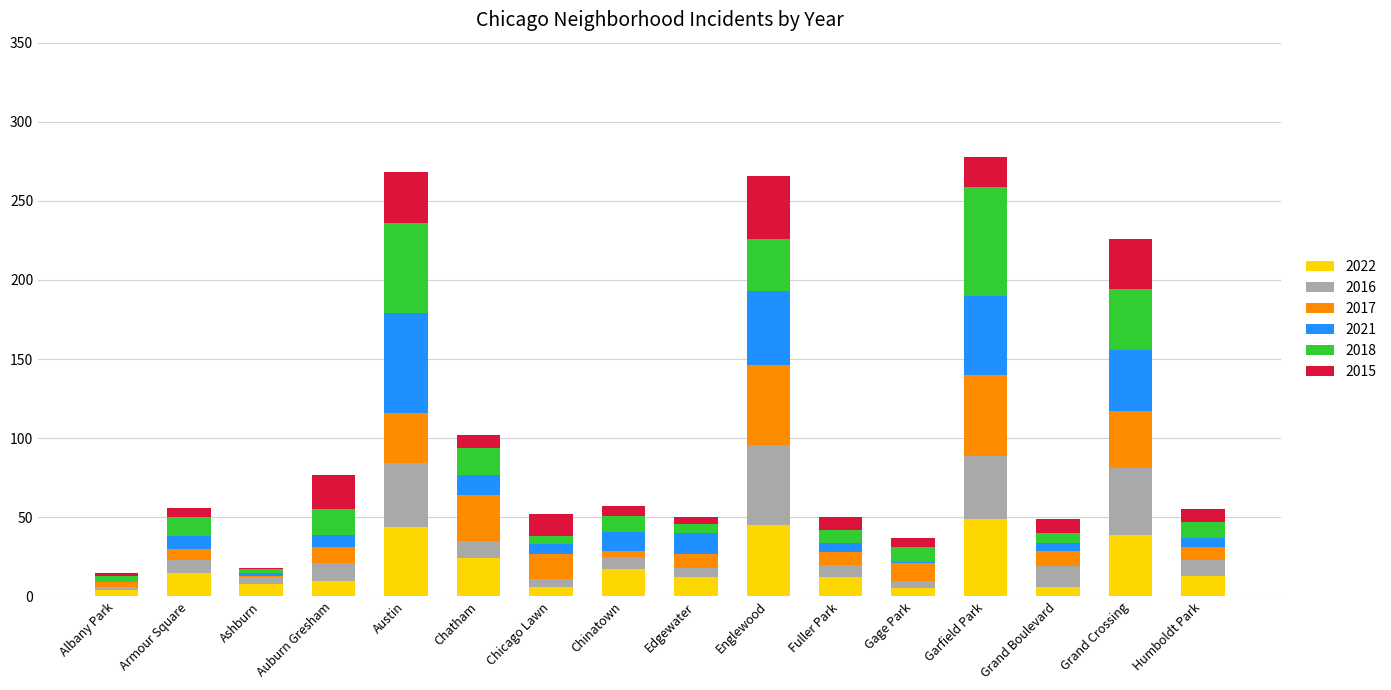

What is the maximum value for 2022?

49